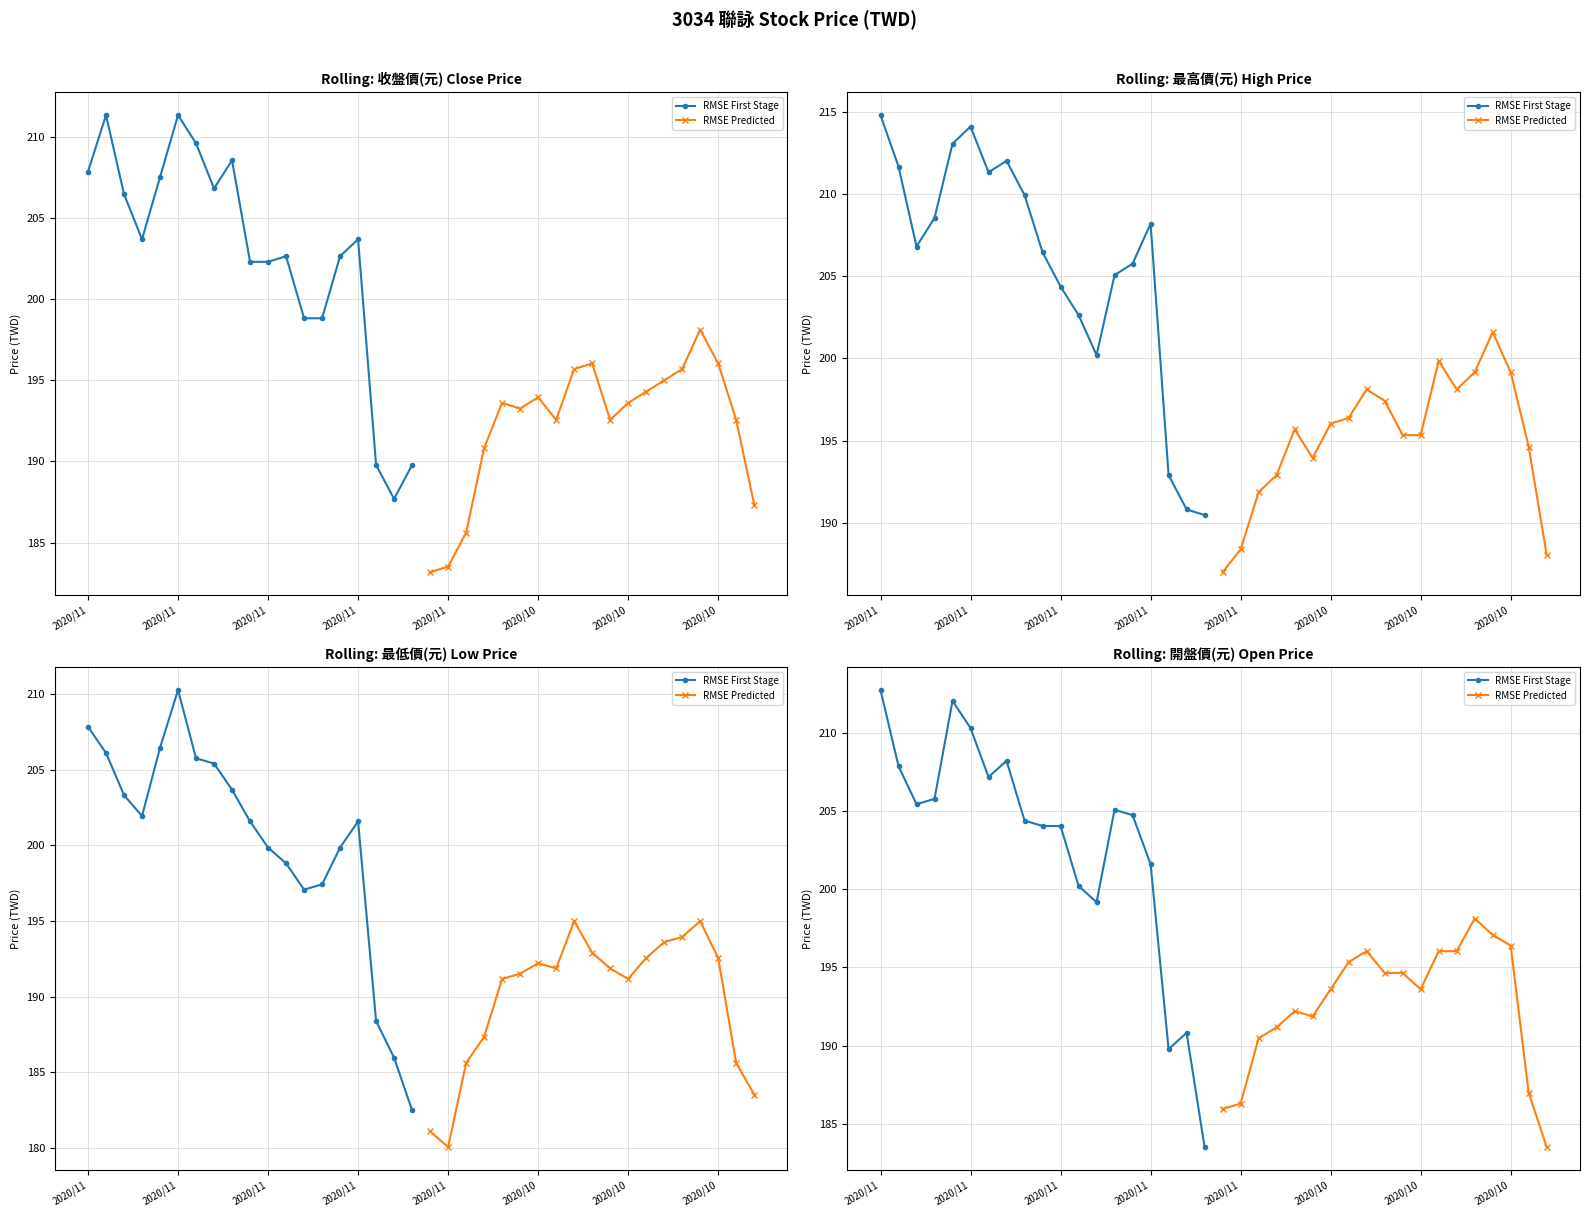

After their last crossing, which series has the higher values: RMSE First Stage or RMSE Predicted?

RMSE First Stage